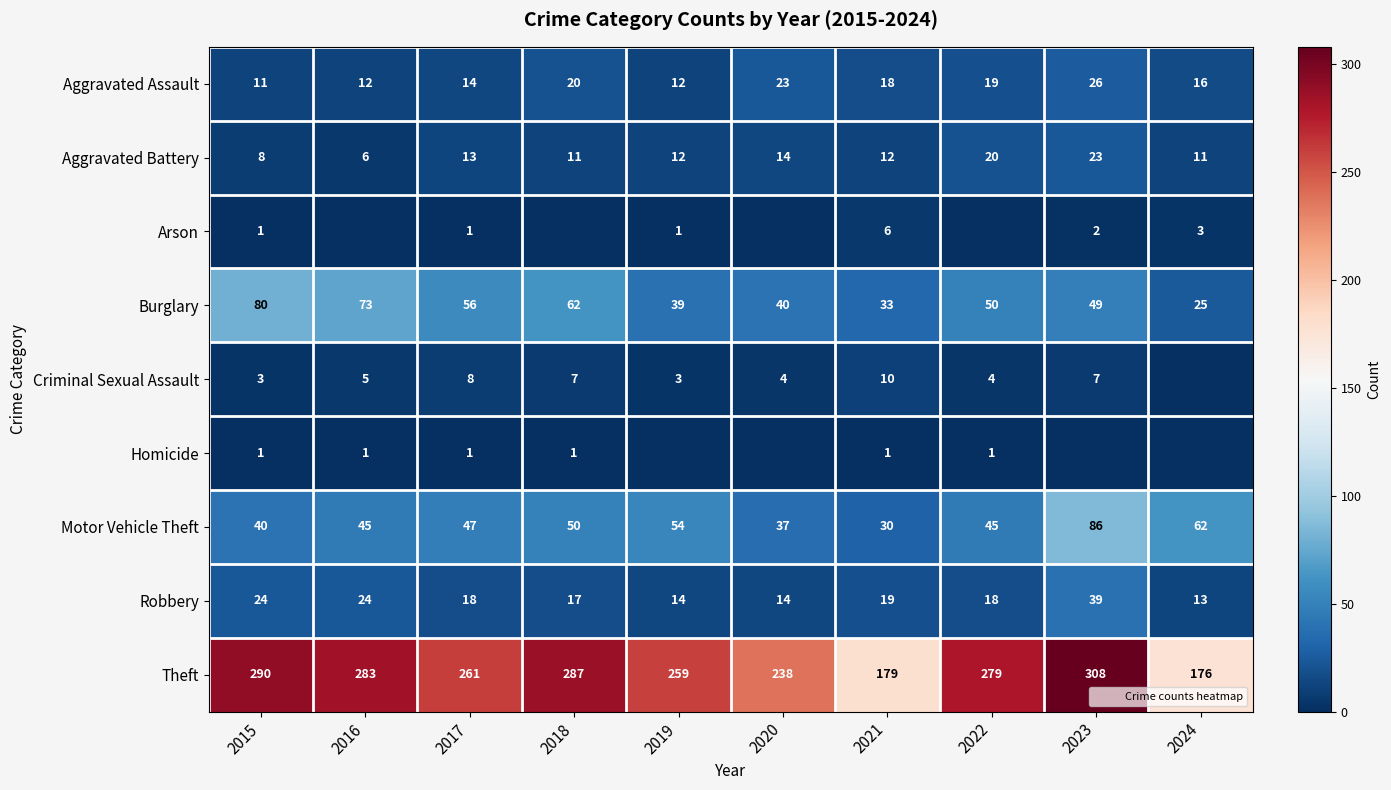

Which category has the lowest value across all series?

2016